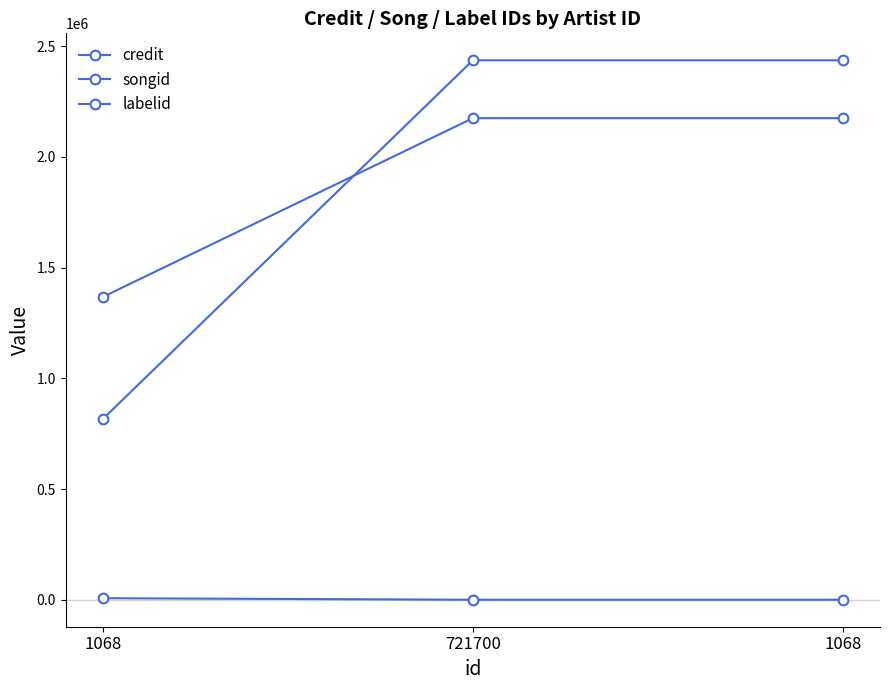

List the labels in order of credit value, smallest first.

1068, 721700, 1068